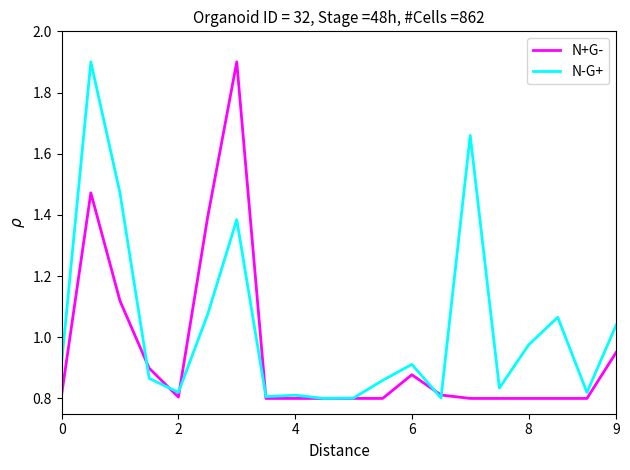

True or false: N+G- has more than 0 interior local peaks.

True